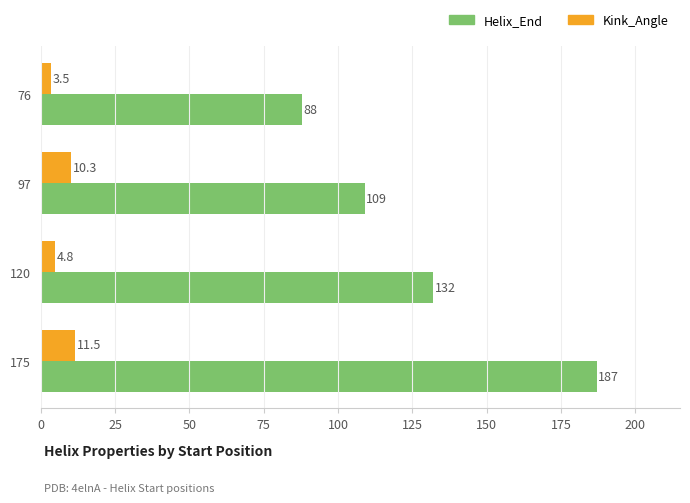

At how many categories does at least one series exceed 21?

4